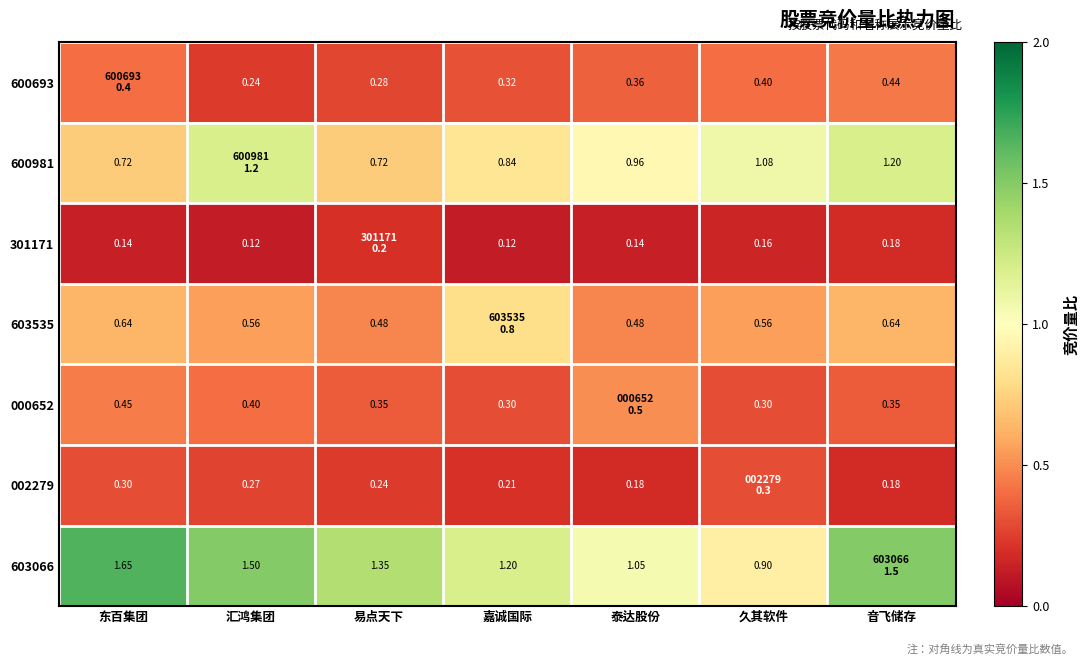

Which has a higher value, 易点天下 or 嘉诚国际?

嘉诚国际